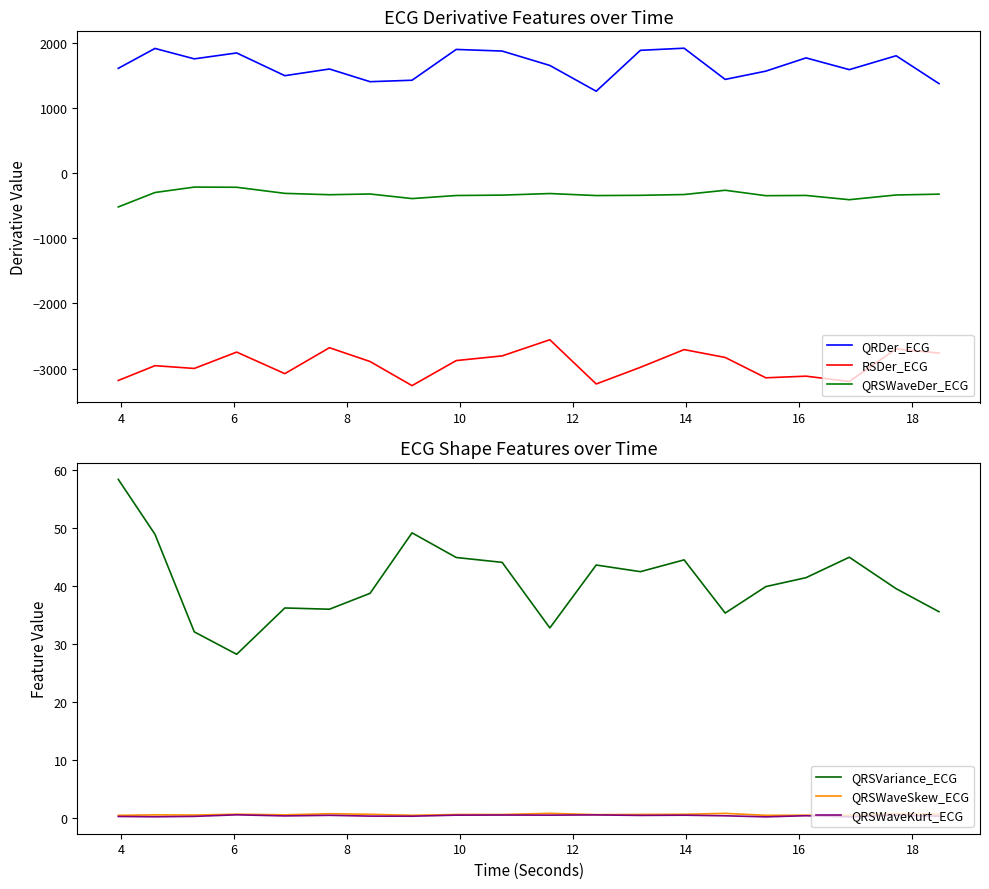

Is this an area chart (filled region under the line)?

No